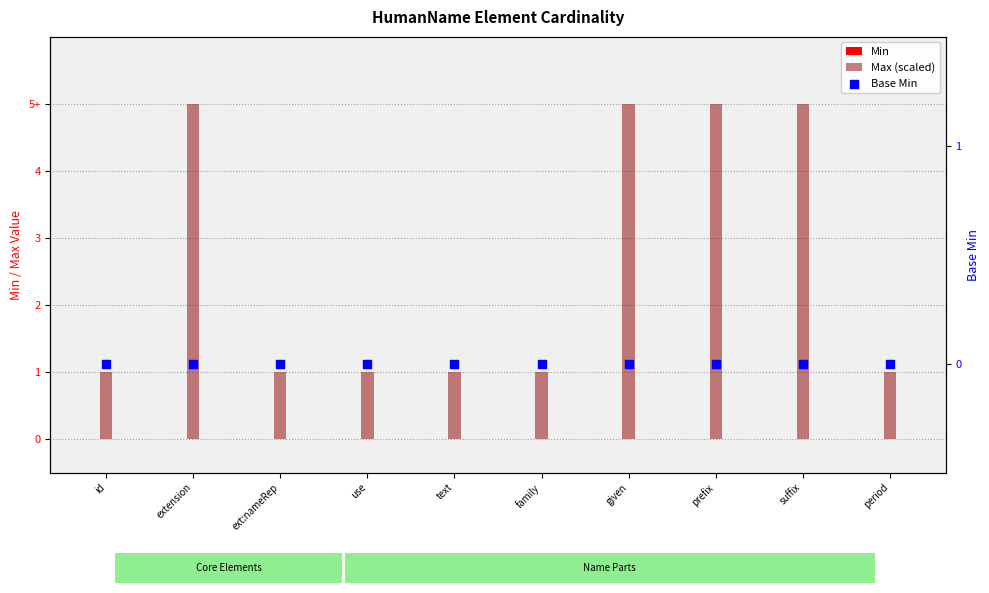

Which series reaches the minimum Y coordinate?

Min